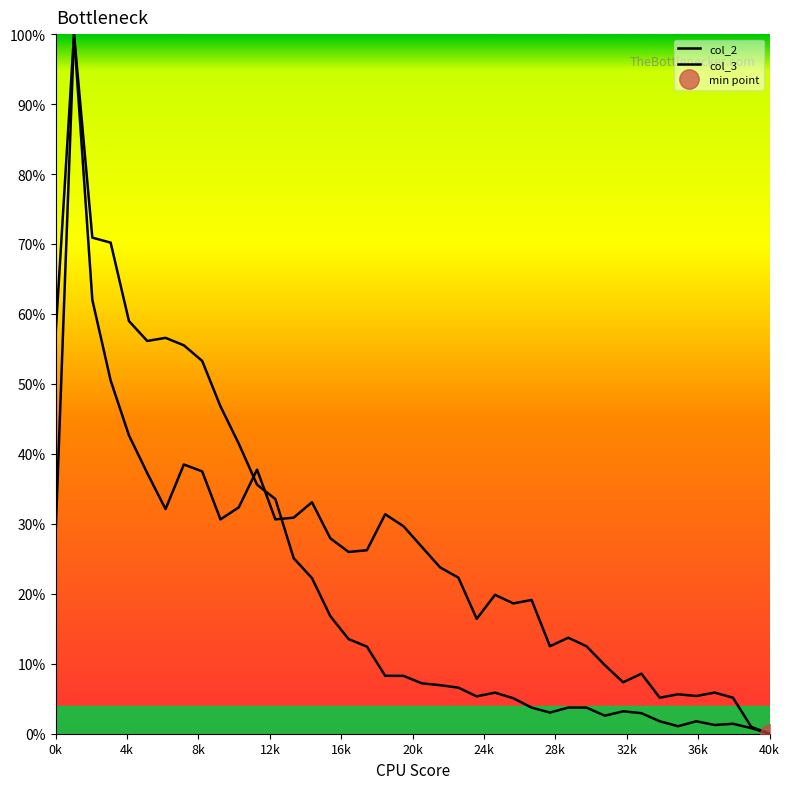

What is the difference between the second highest and minimum values in the col_3 series?

0.6